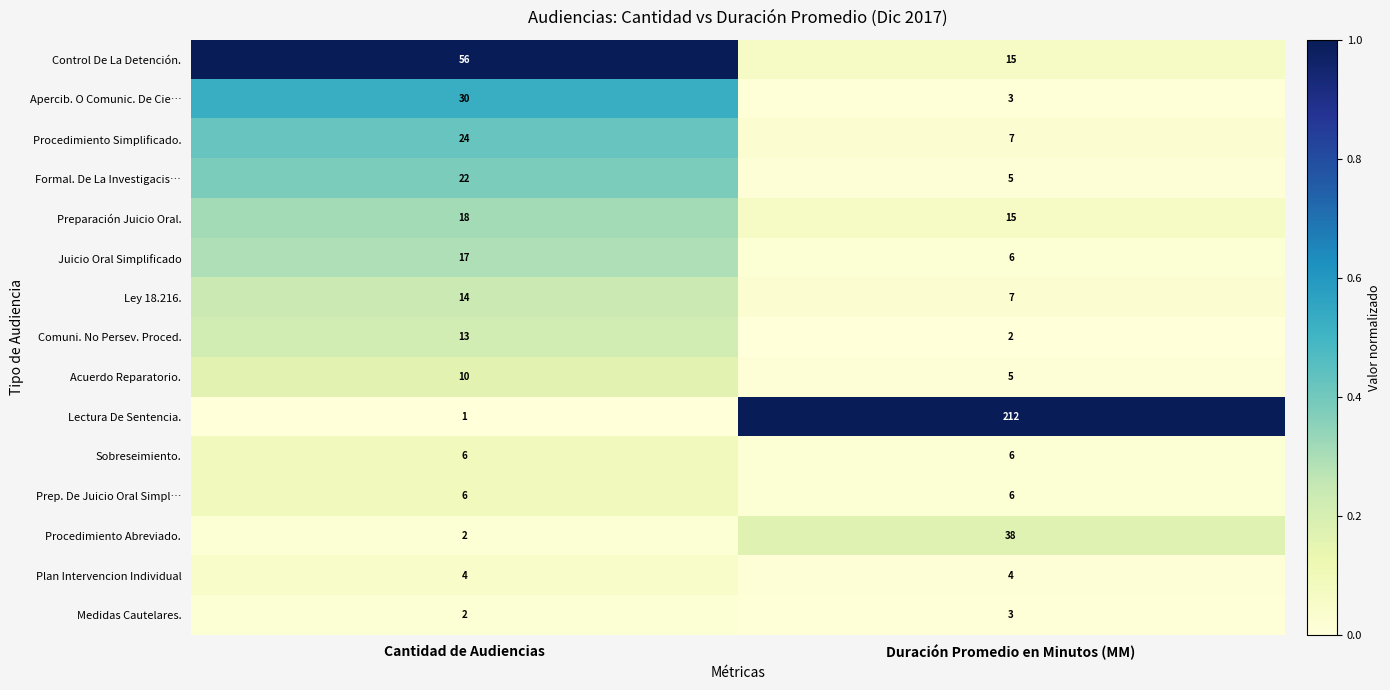

How many categories are shown in the chart?

2